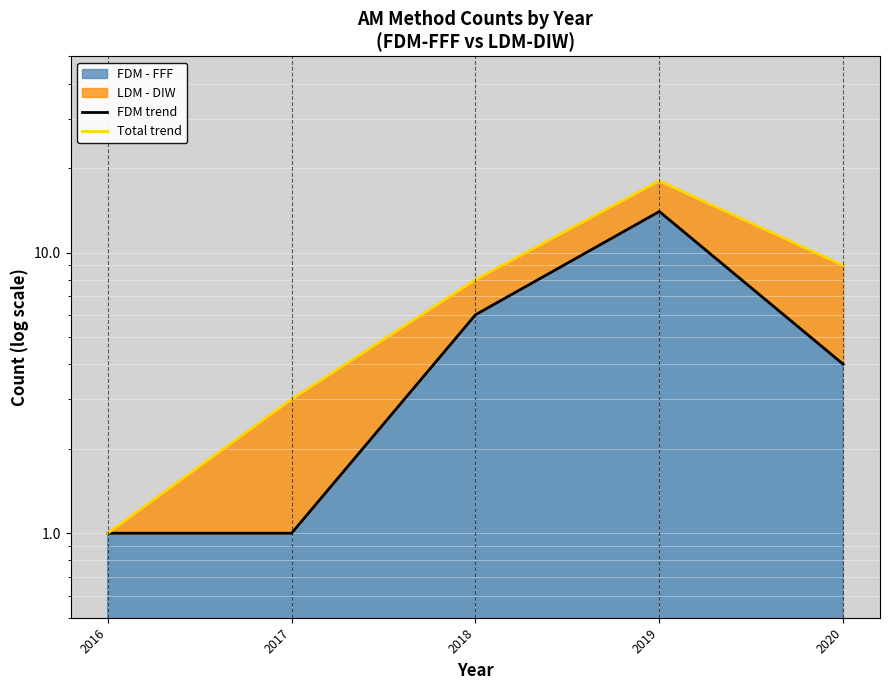

Is the value of Total trend at 2016 greater than the value of FDM trend at 2018?

No